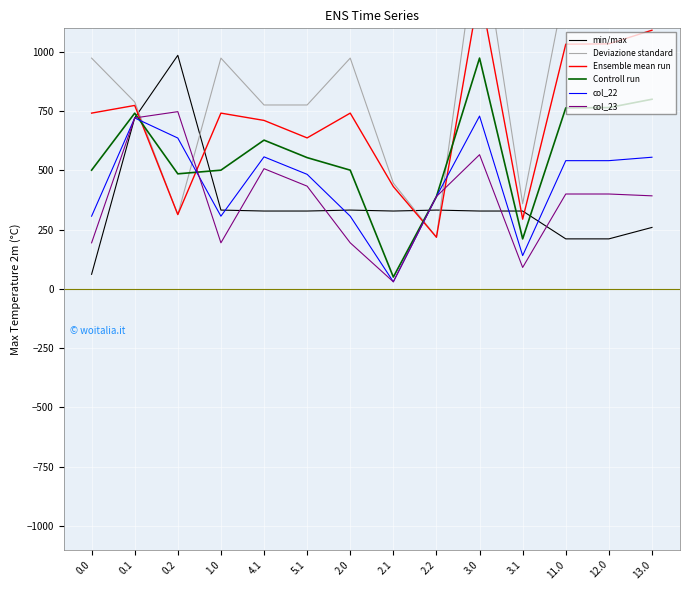

List the series in order of their peak value, lowest first.

col_22, col_23, Controll run, min/max, Ensemble mean run, Deviazione standard